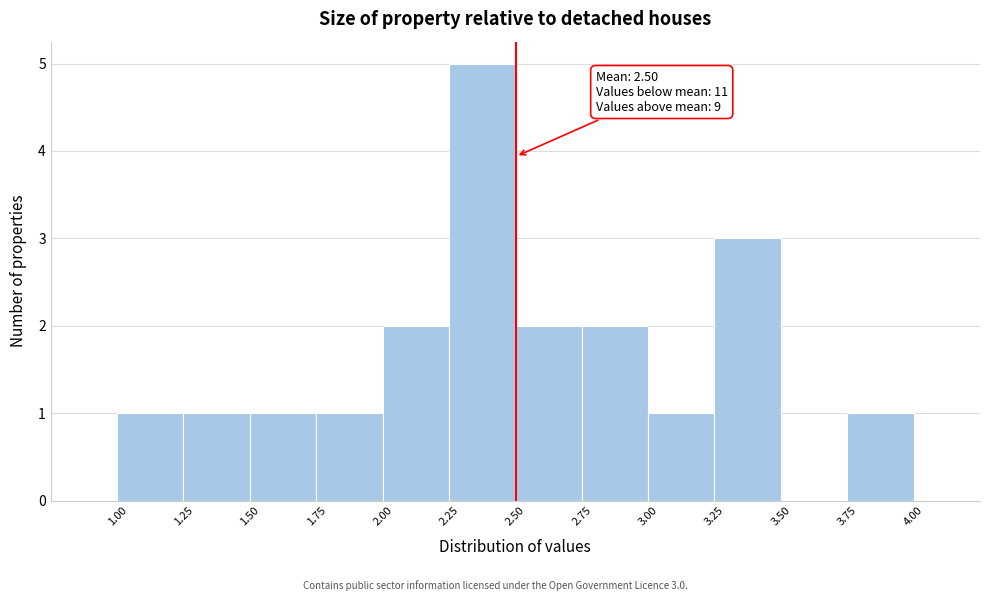

Over which range of the x-axis is the bar tallest?

2.25 to 2.50